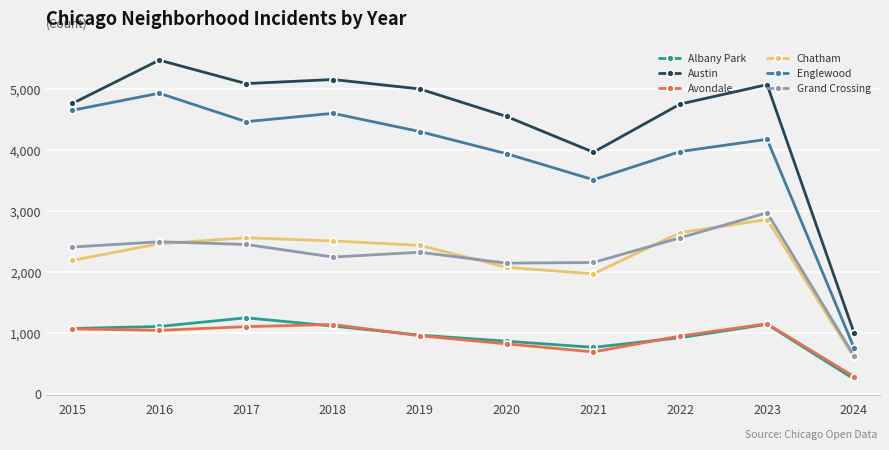

Where is the first local maximum for Englewood?

2016